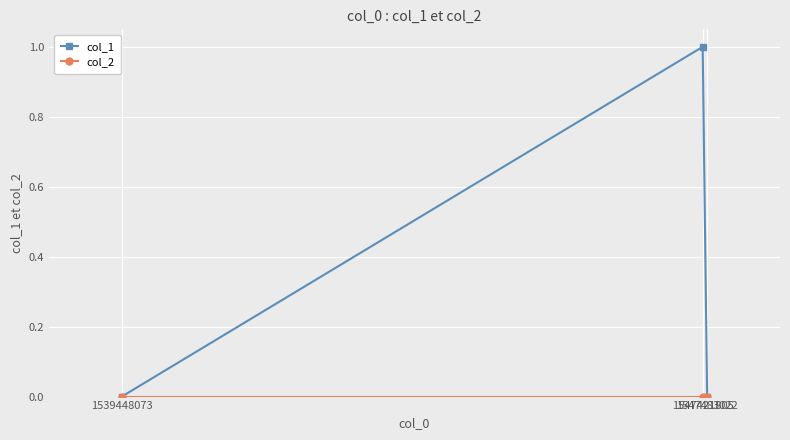

Which series has the largest total across all categories?

col_1